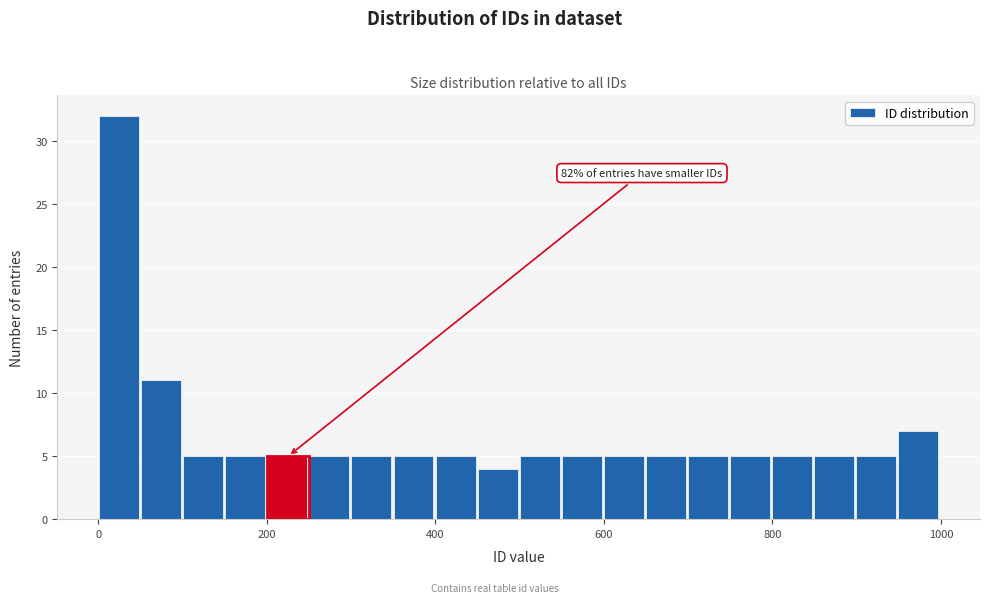

Around what value on the x-axis is the tallest bar? Give the approximate position of its centre, as read against the axis.

20